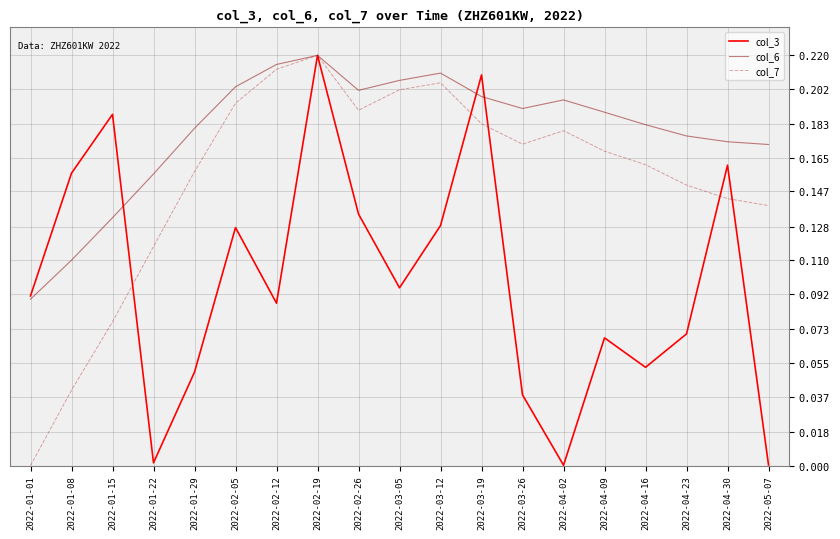

What is the sum of all col_7 values?

2.9